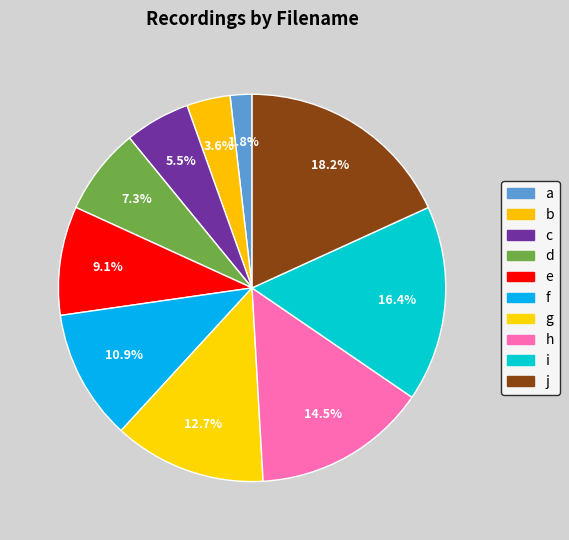

What is the total percentage of a and f?

12.7%